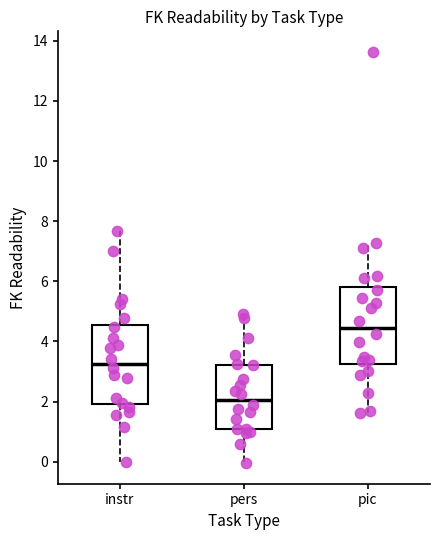

Which box's median line is the lowest?

pers